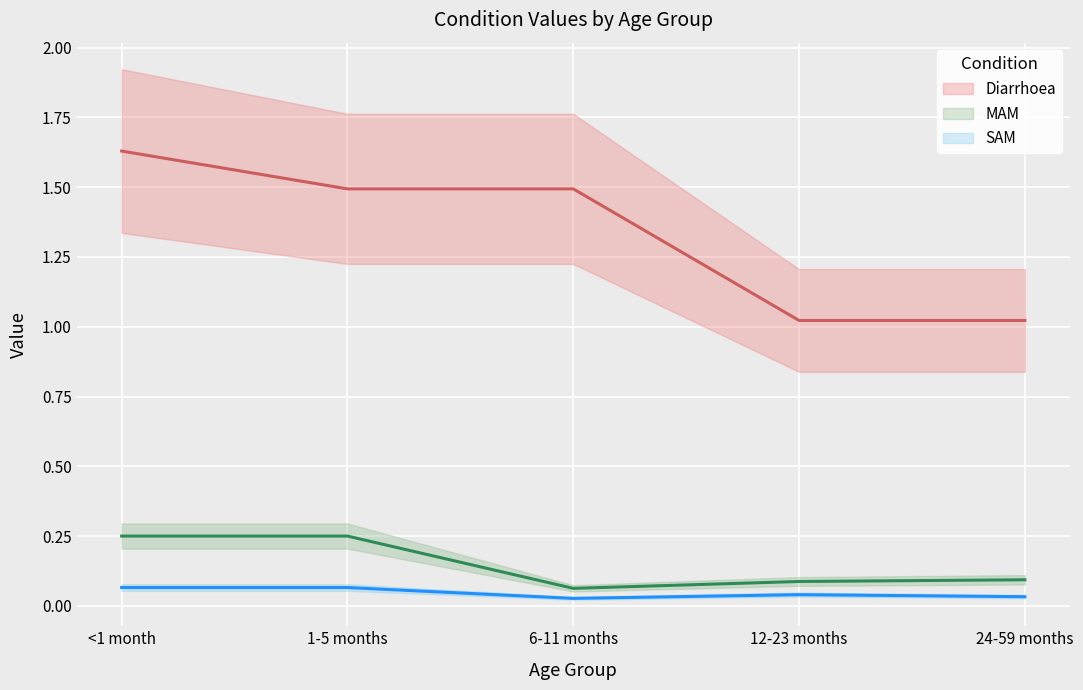

What is the average value of the MAM series?

0.1